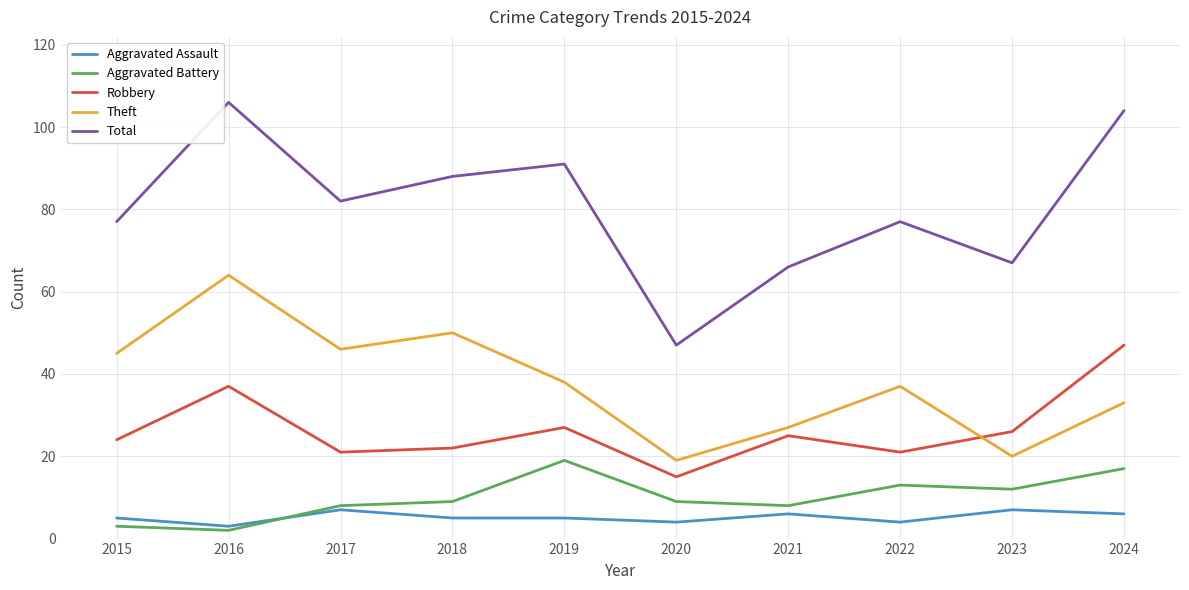

At how many categories does at least one series exceed 101?

2